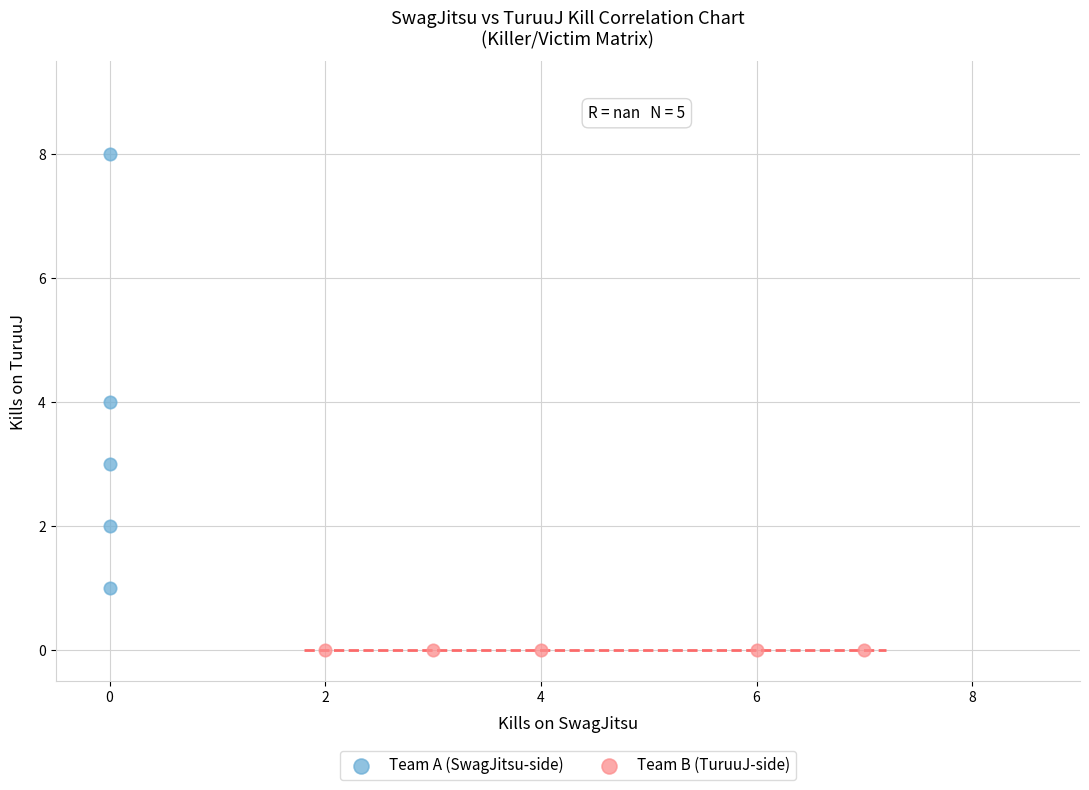

Which series reaches the minimum Y coordinate?

Team B (TuruuJ-side)